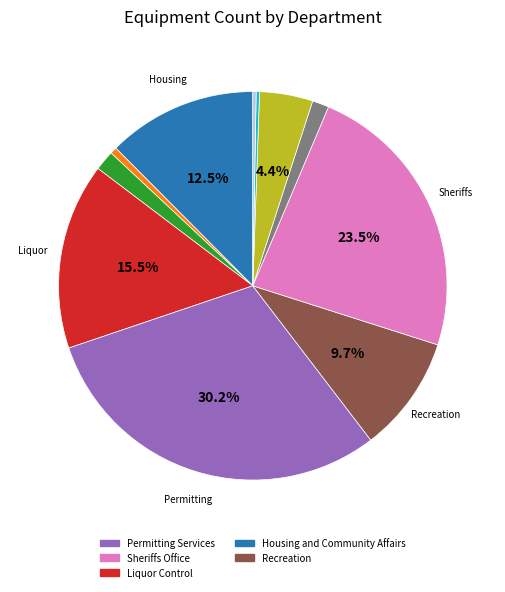

Does any single category account for the majority?

No